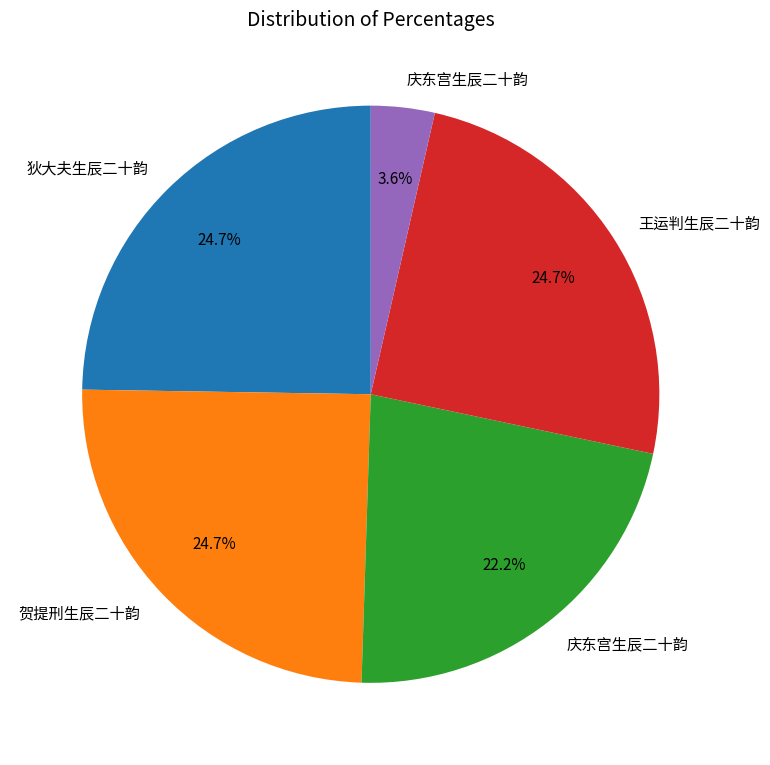

Is there a majority slice in this chart?

No